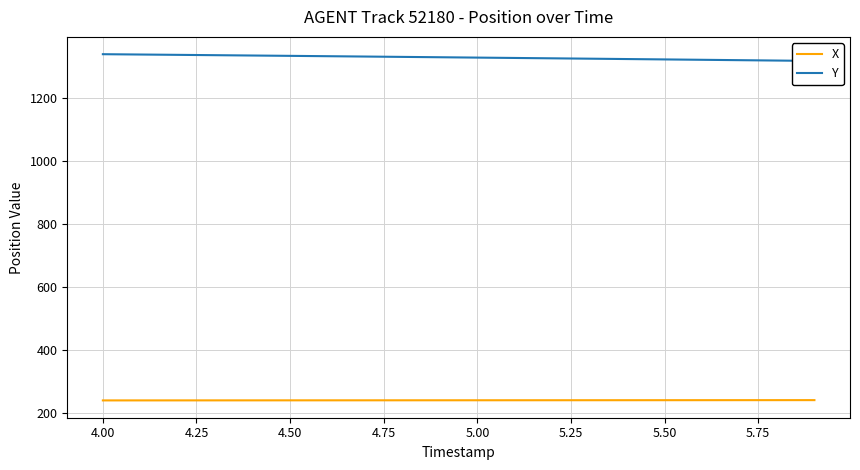

True or false: X and Y cross at least once.

False